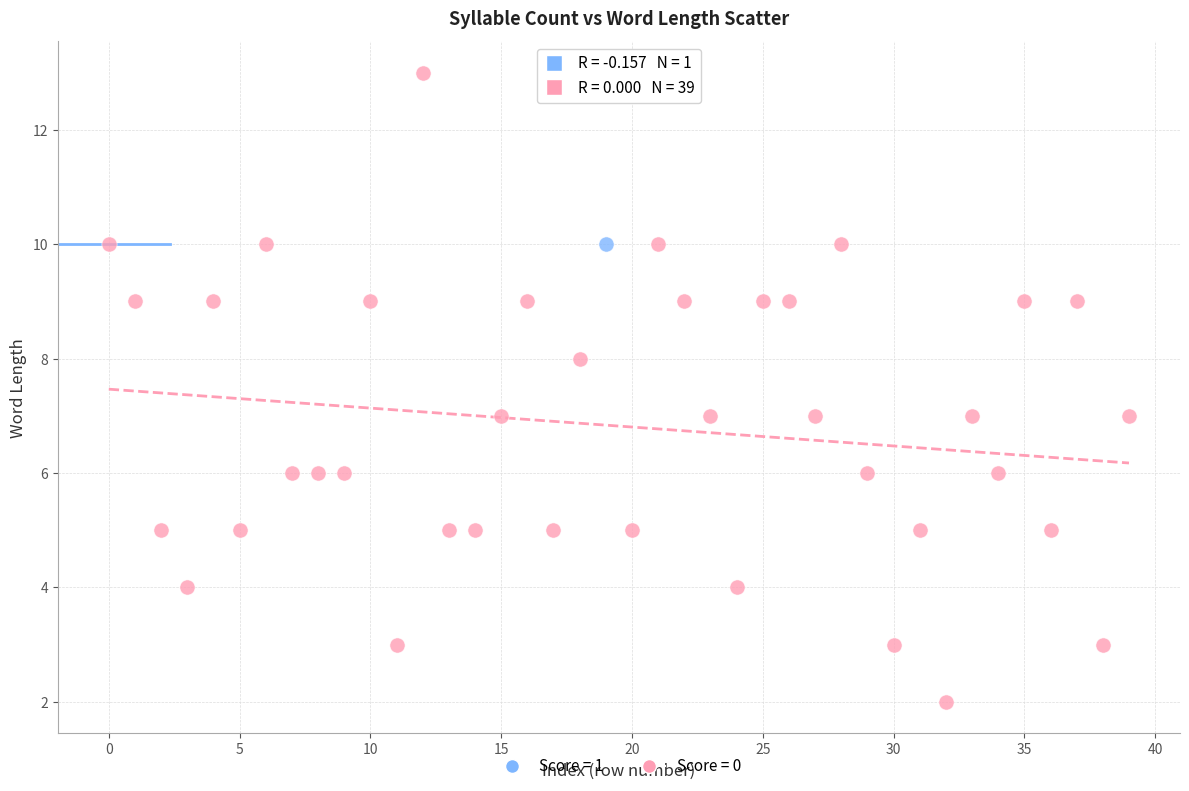

What are all the series names shown in the legend?

Score = 1, Score = 0